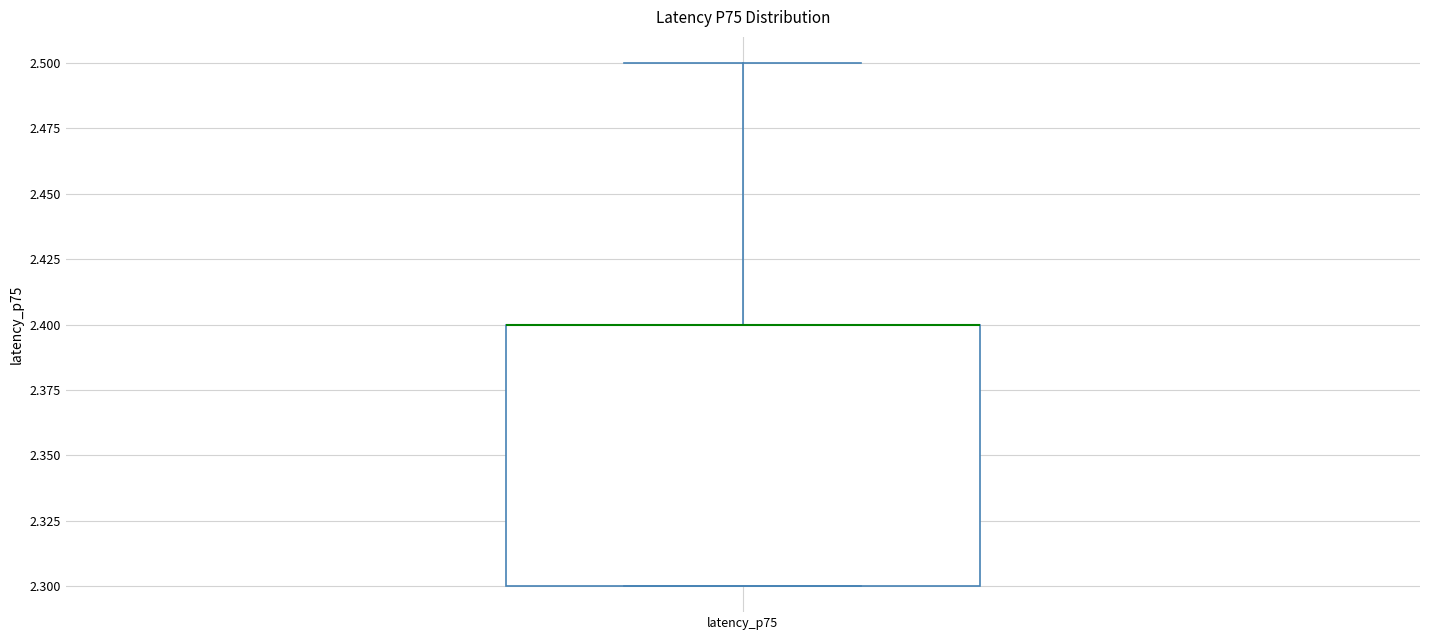

Read this box plot against the y-axis: the position of the median line, the range covered by the box, and the ends of both whiskers. The values are not printed on the chart, so give them approximately, as read against the axis.

median 2.4 (drawn on the box's upper edge), box 2.3 to 2.4, whiskers 2.3 to 2.5